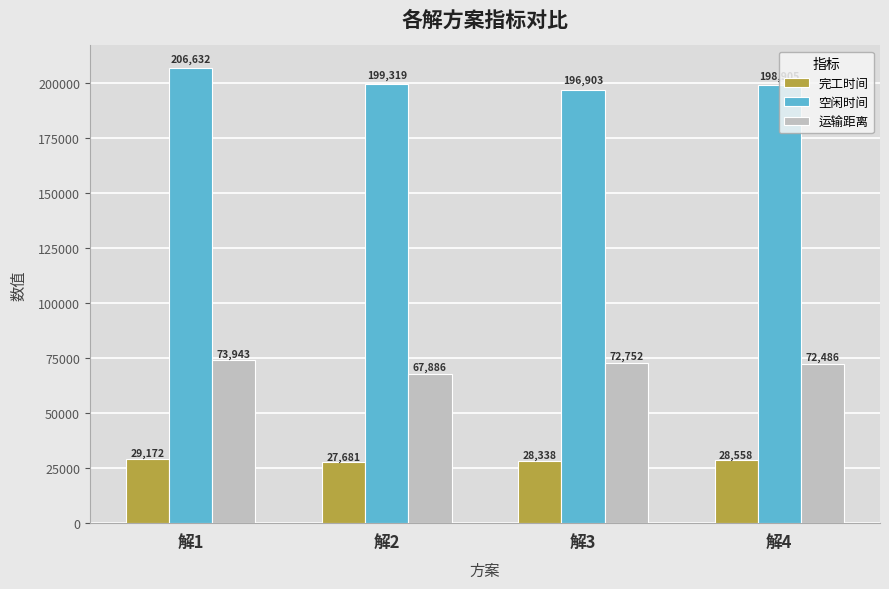

Which series changed the most between 解1 and 解3?

空闲时间